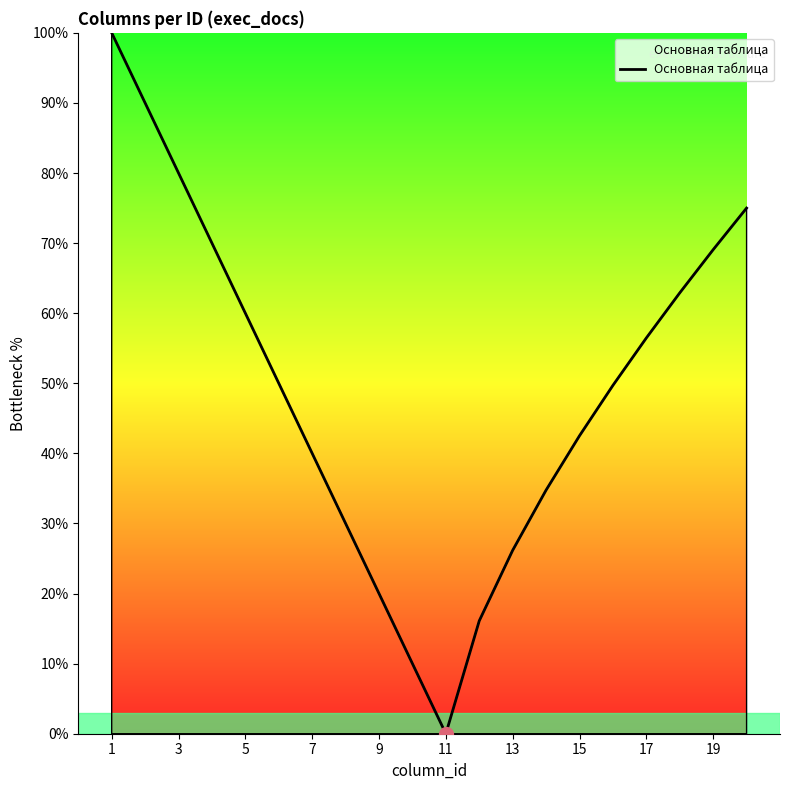

What is the greatest value displayed?

100.0